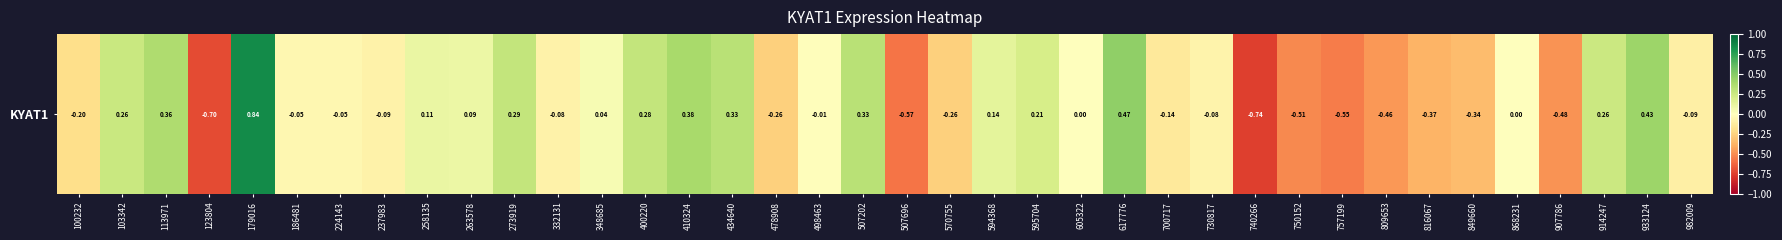

What is the minimum value shown in the chart?

-0.7